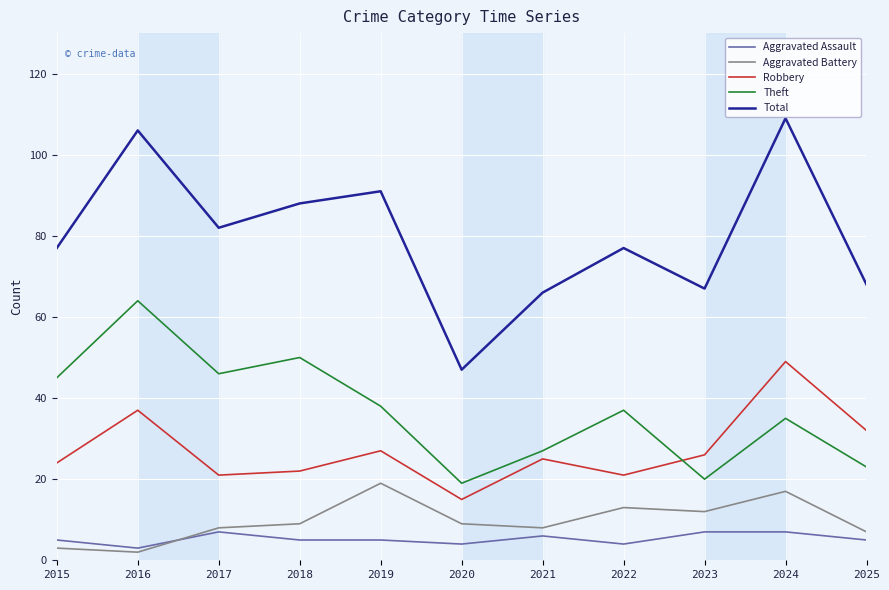

Count the number of categories in the chart.

11